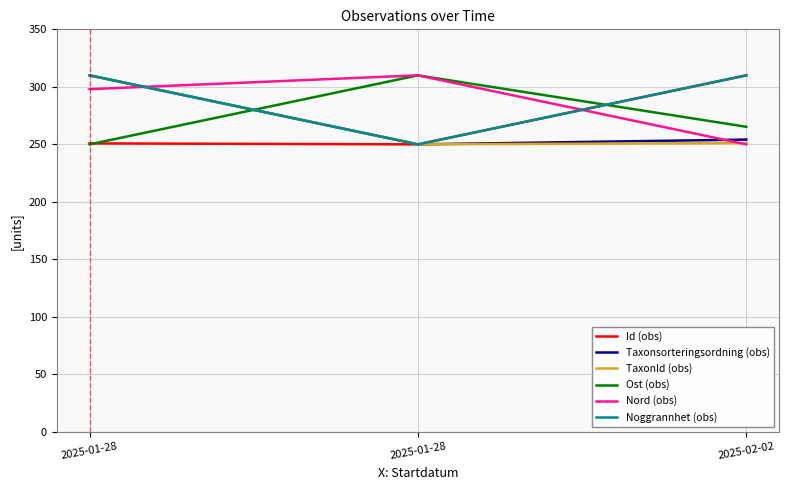

What are all the series names shown in the legend?

Id (obs), Taxonsorteringsordning (obs), TaxonId (obs), Ost (obs), Nord (obs), Noggrannhet (obs)